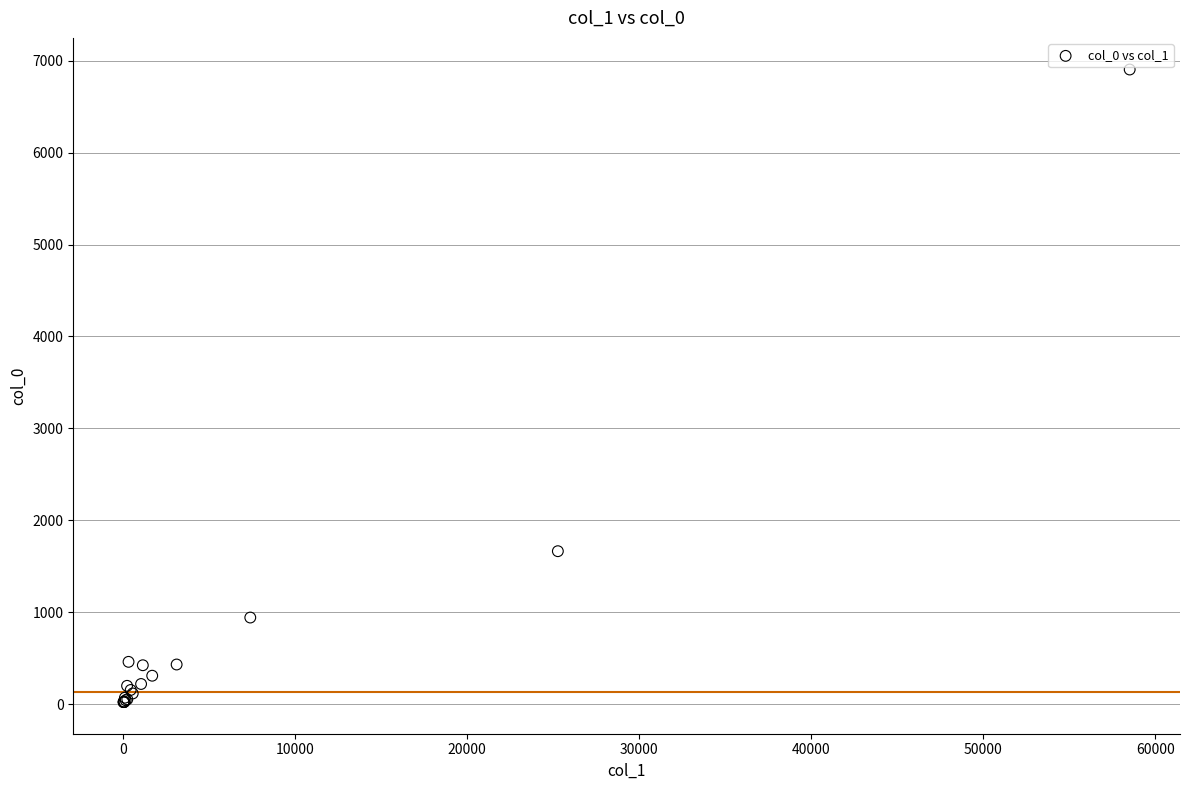

What Y value in the scatter plot is closest to 3462?

1663